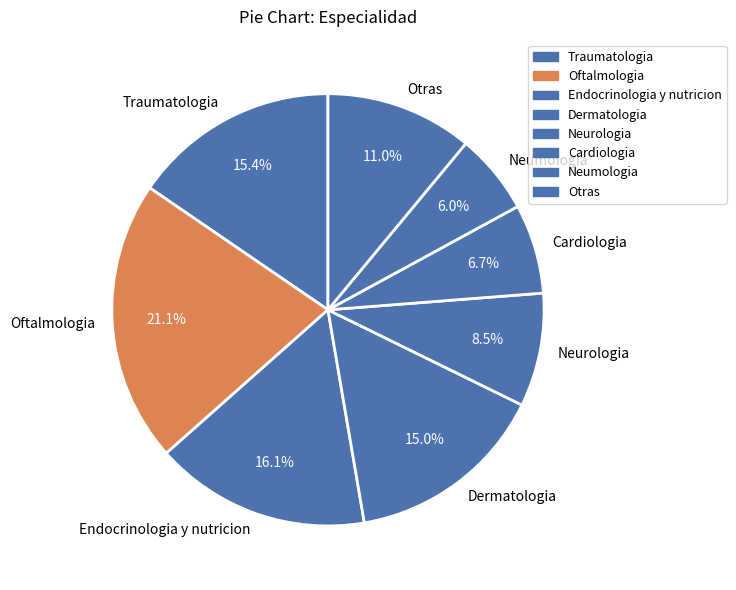

Does Dermatologia account for over 50% of the chart?

No